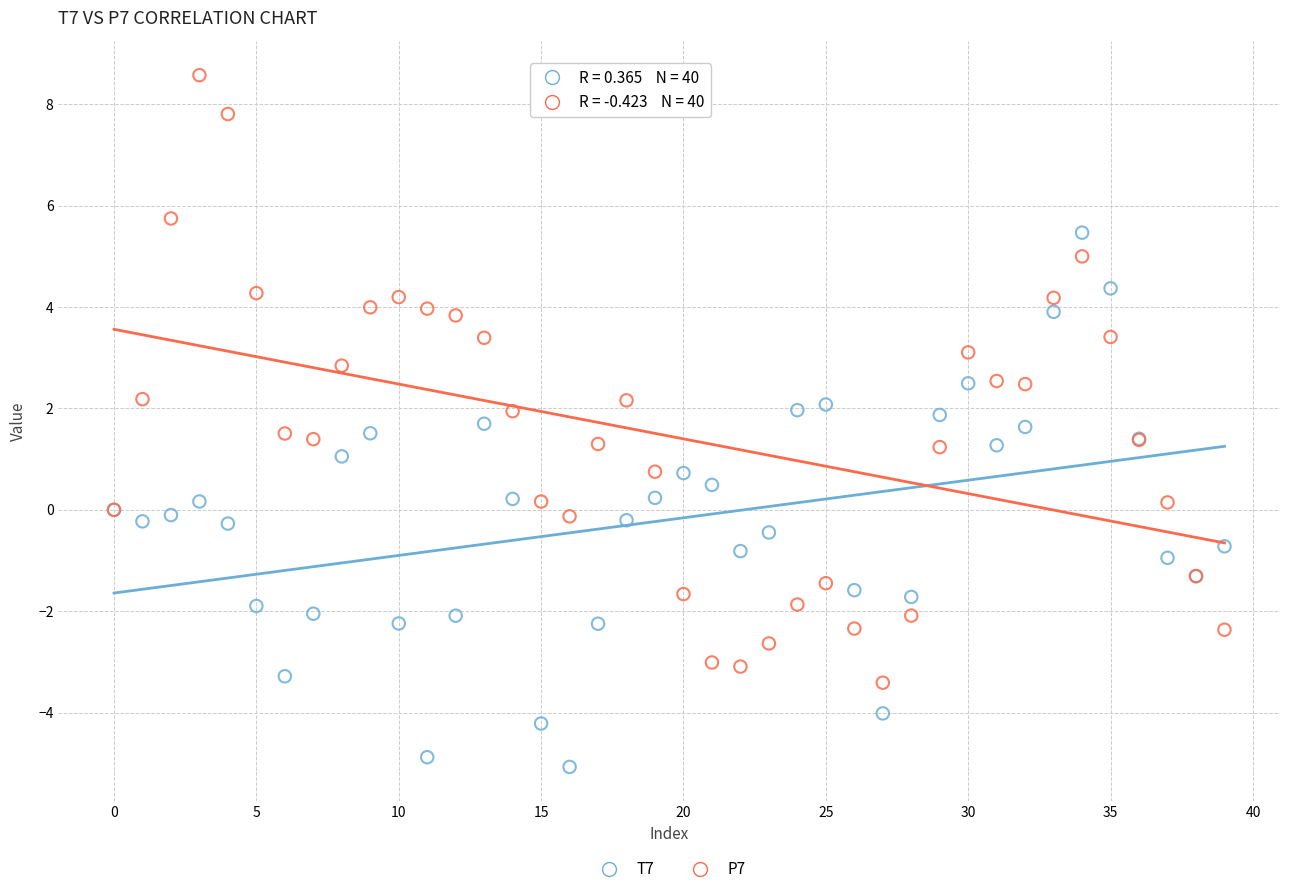

Which series reaches the maximum Y coordinate?

P7